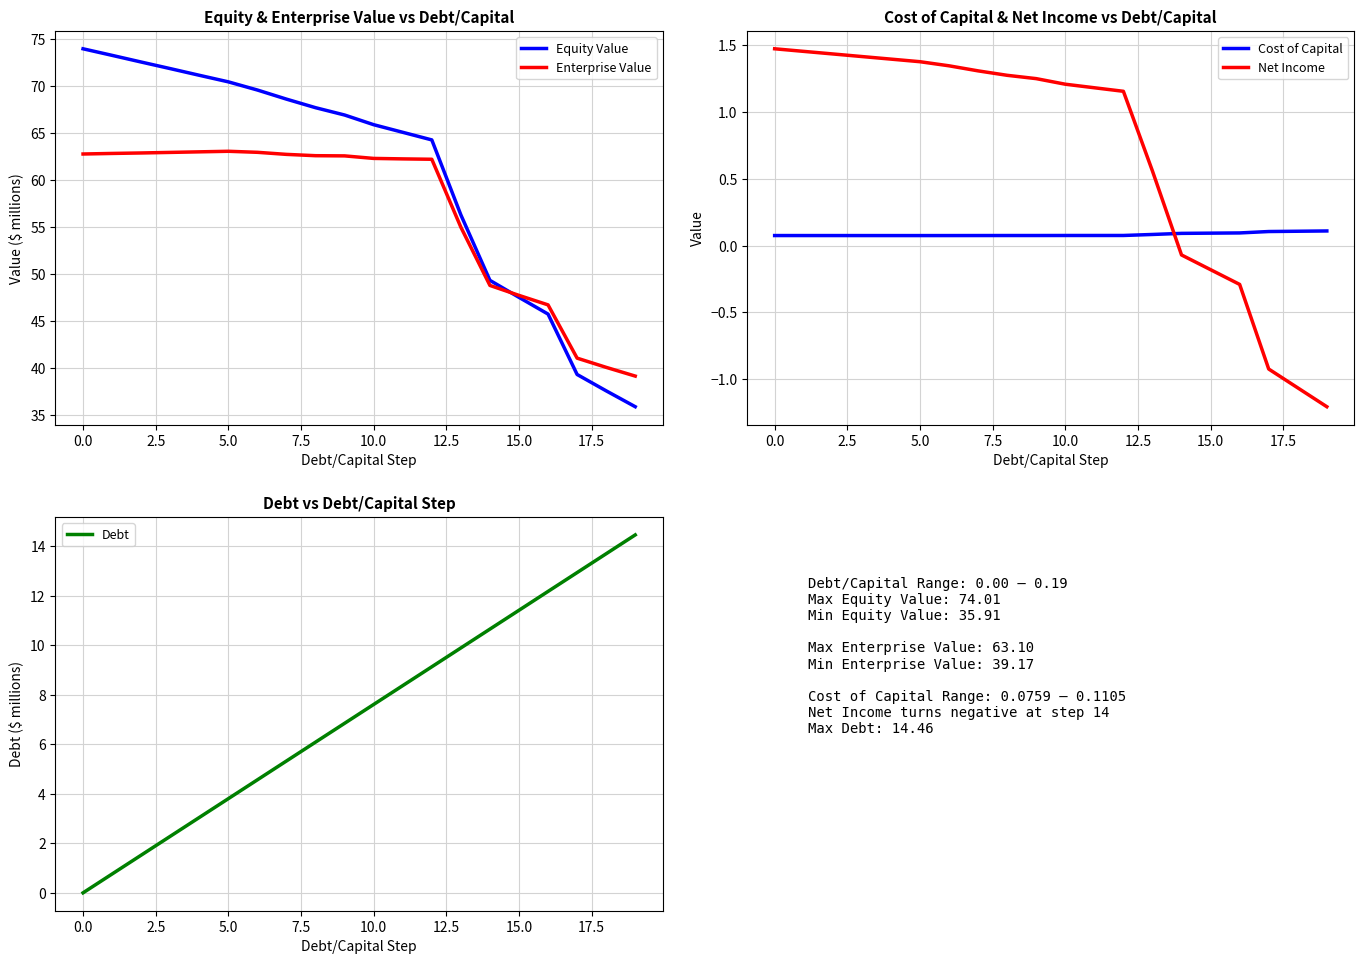

Reading right to left, list all the values displayed in this chart.

Equity Value: 35.9	37.6	39.3	45.8	47.5	49.4	56.3	64.3	65.1	65.9	67.0	67.7	68.7	69.6	70.5	71.2	71.9	72.6	73.3	74.0
Enterprise Value: 39.2	40.1	41.1	46.8	47.8	48.8	55.0	62.2	62.3	62.3	62.6	62.6	62.8	63.0	63.1	63.0	63.0	62.9	62.9	62.8
Cost of Capital: 0.1	0.1	0.1	0.1	0.1	0.1	0.1	0.1	0.1	0.1	0.1	0.1	0.1	0.1	0.1	0.1	0.1	0.1	0.1	0.1
Net Income: -1.2	-1.1	-0.9	-0.3	-0.2	-0.1	0.6	1.2	1.2	1.2	1.3	1.3	1.3	1.3	1.4	1.4	1.4	1.4	1.5	1.5
Debt: 14.5	13.7	12.9	12.2	11.4	10.7	9.9	9.1	8.4	7.6	6.8	6.1	5.3	4.6	3.8	3.0	2.3	1.5	0.8	0.0